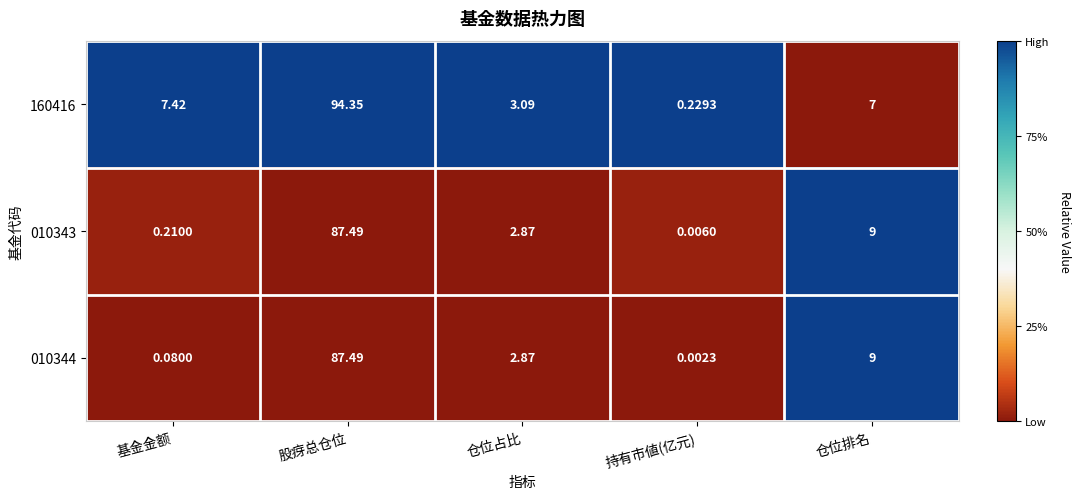

Where does the 160416 series first go above 7?

基金金额